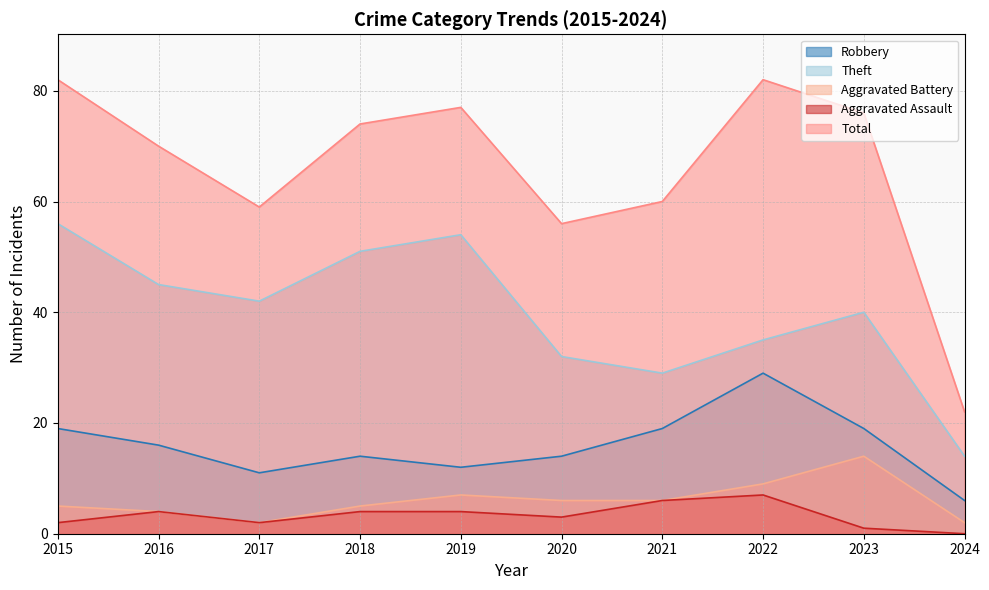

The value of Theft at 2020 is 32. True or false?

True